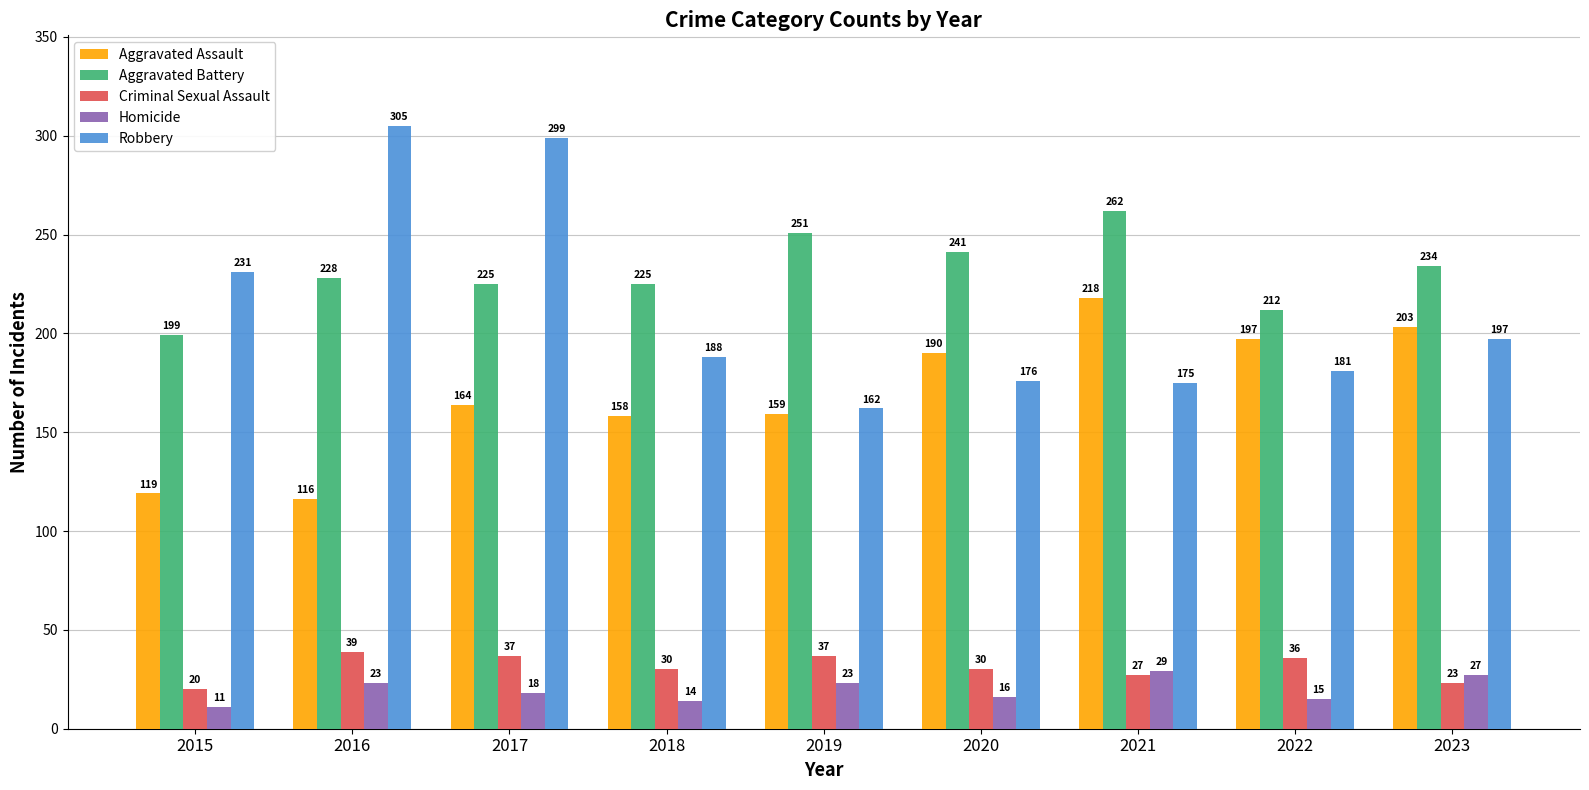

What is the average value of the Aggravated Battery series?

231